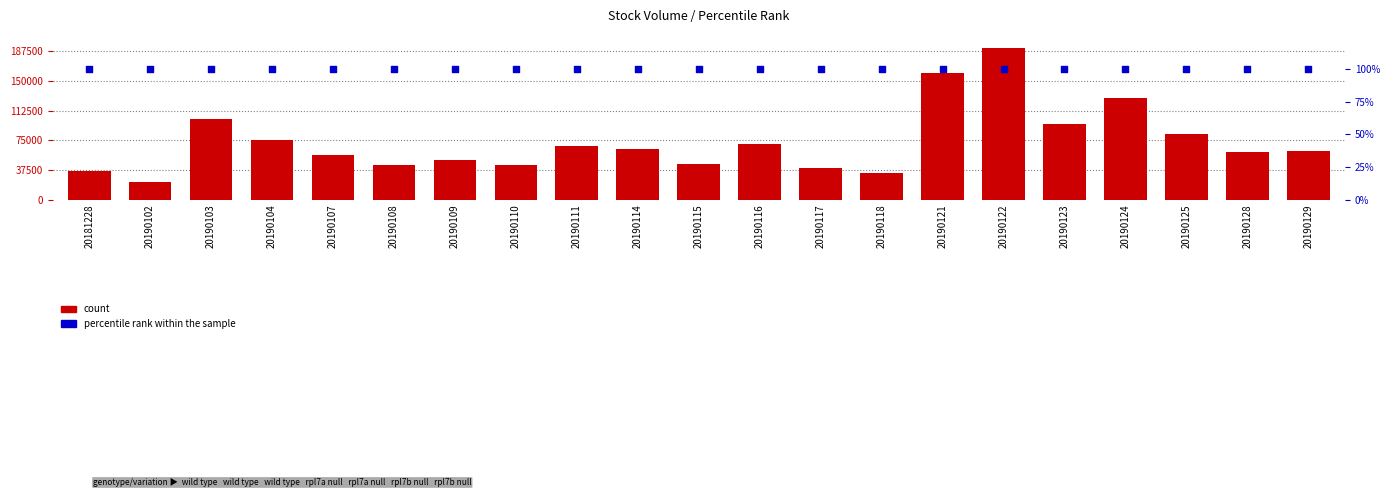

Is the value of percentile rank within the sample at 20190110 greater than the value of count at 20190103?

No